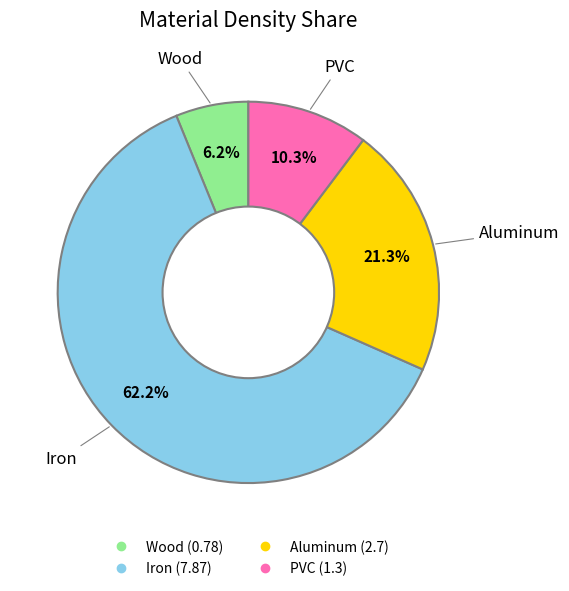

Which category has the smallest portion of the pie?

Wood